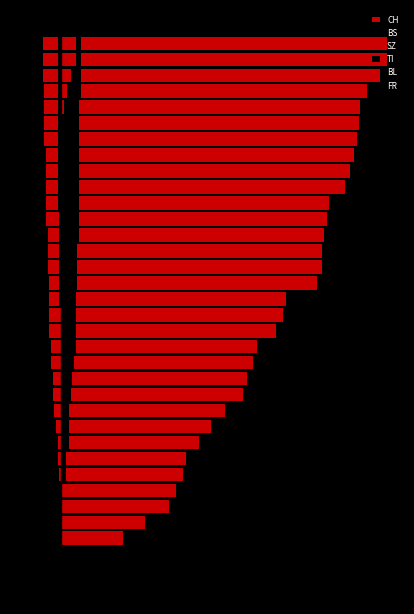

The SZ series shows 8 at 31. True or false?

False